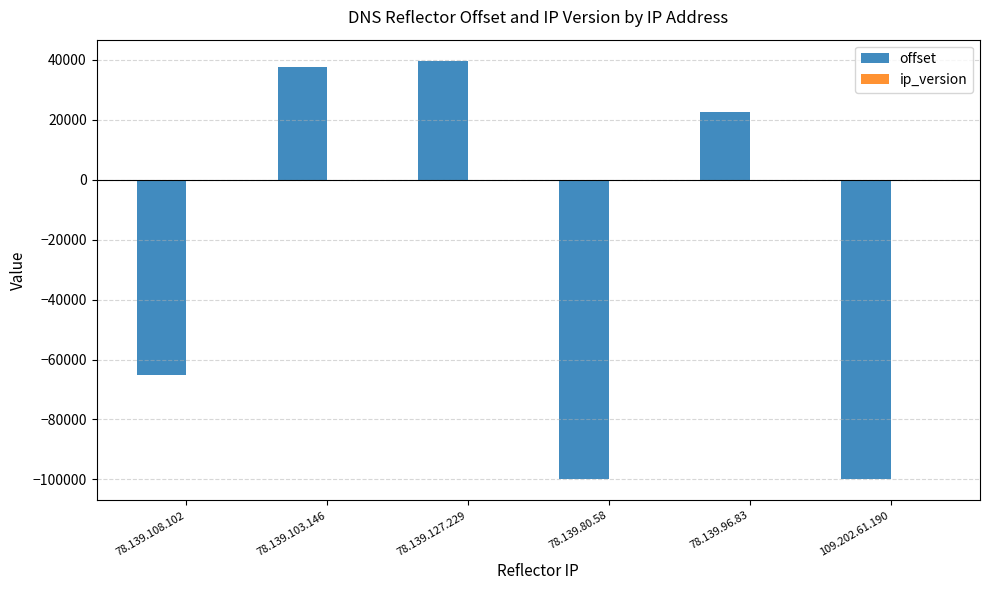

How many values in offset are above zero?

3